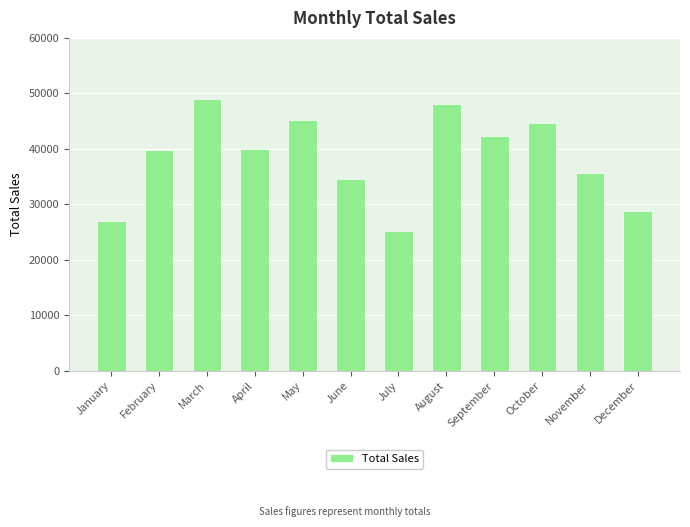

The value at November is 35734.9. True or false?

True